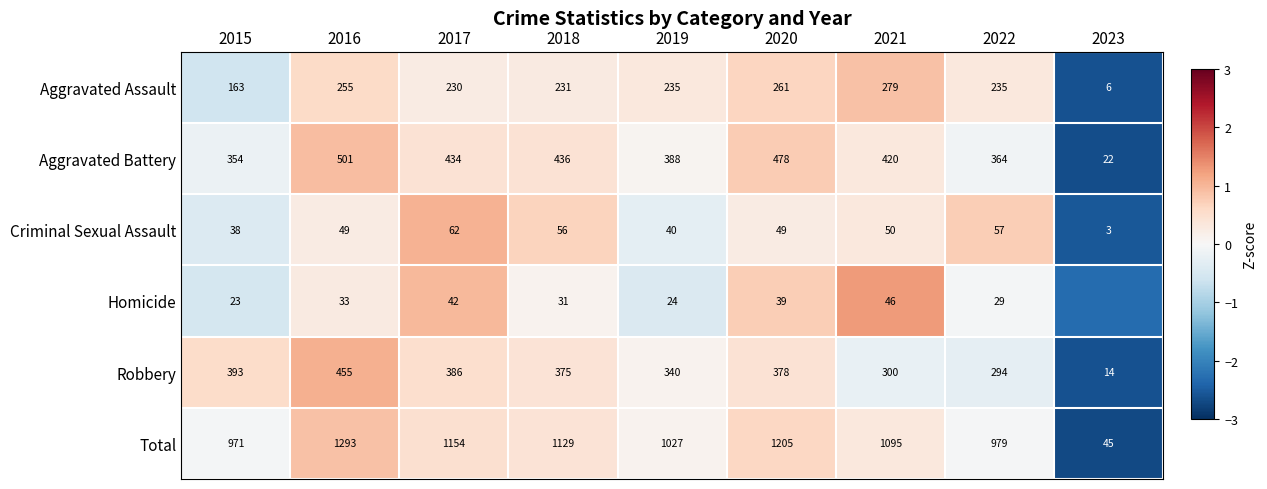

Is the value of Total at 2018 greater than the value of Aggravated Assault at 2018?

Yes